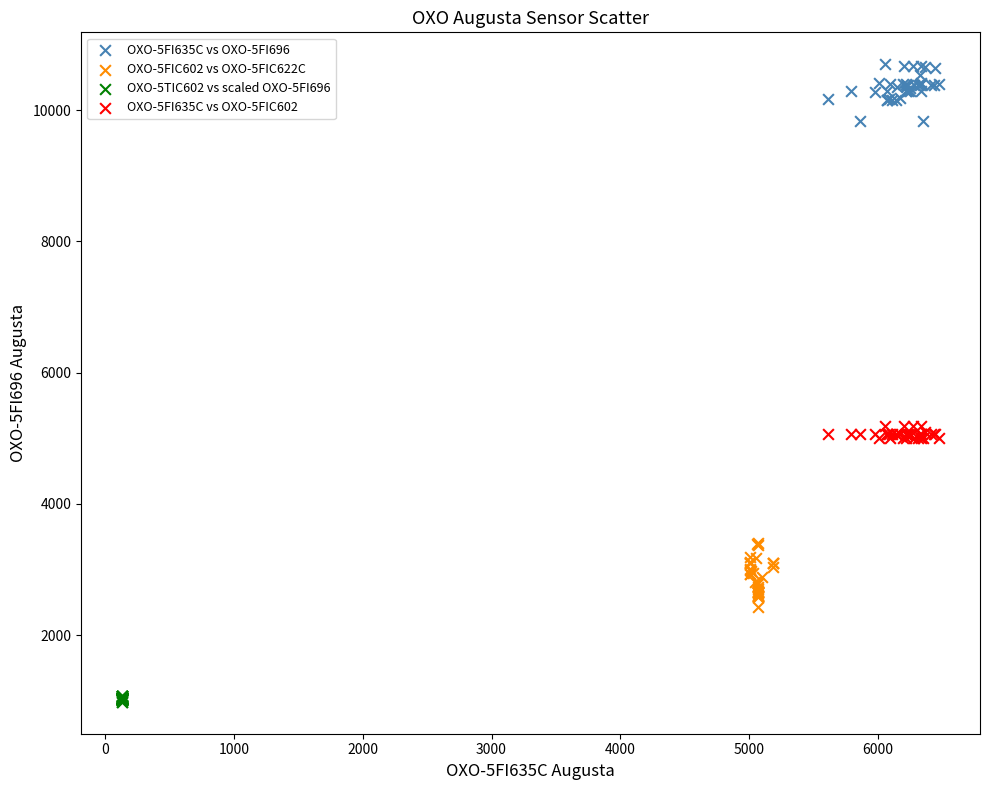

What are all the series names shown in the legend?

OXO-5FI635C vs OXO-5FI696, OXO-5FIC602 vs OXO-5FIC622C, OXO-5TIC602 vs scaled OXO-5FI696, OXO-5FI635C vs OXO-5FIC602